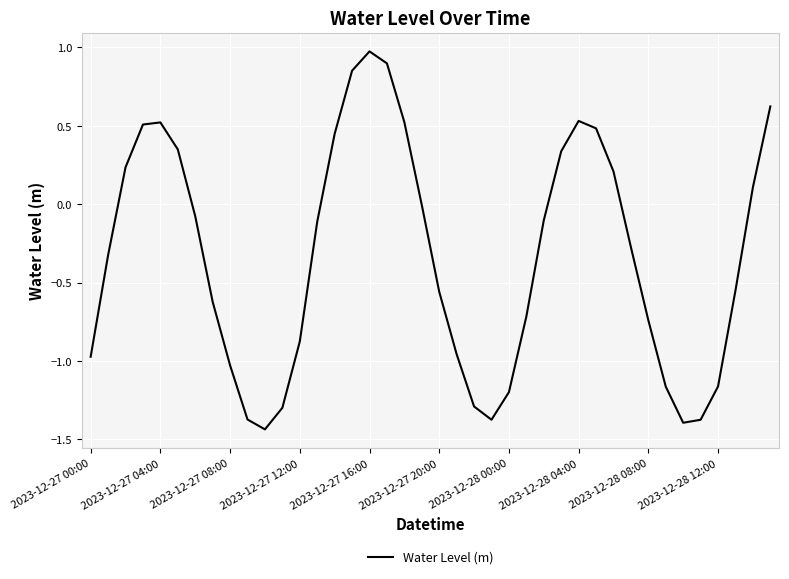

Count the number of categories in the chart.

40